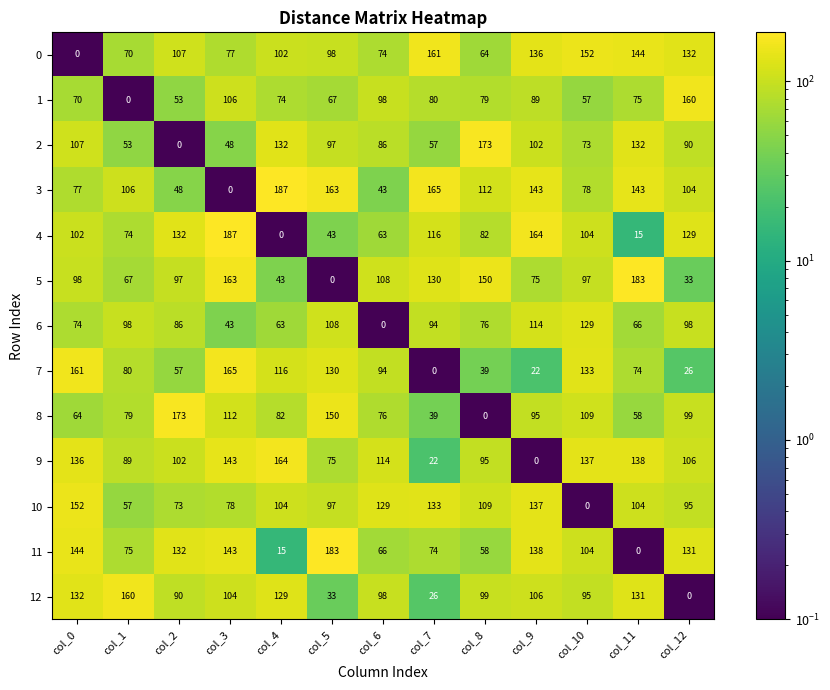

What is the sum of all 1 values?

1008